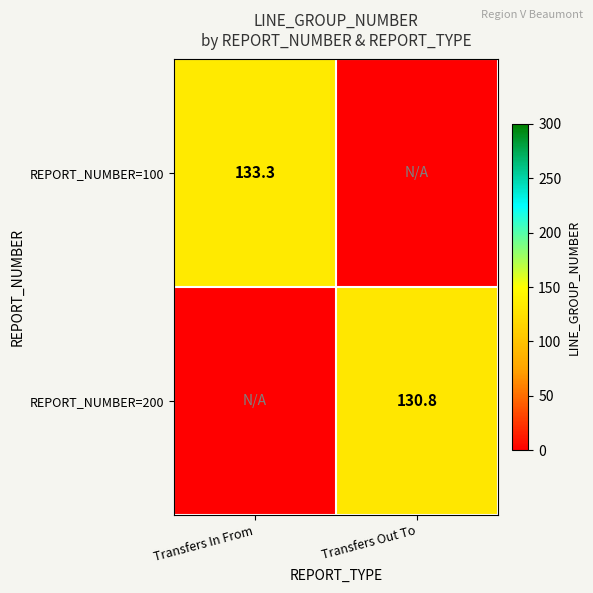

True or false: REPORT_NUMBER=200 has a value of 130.8 at Transfers Out To.

True